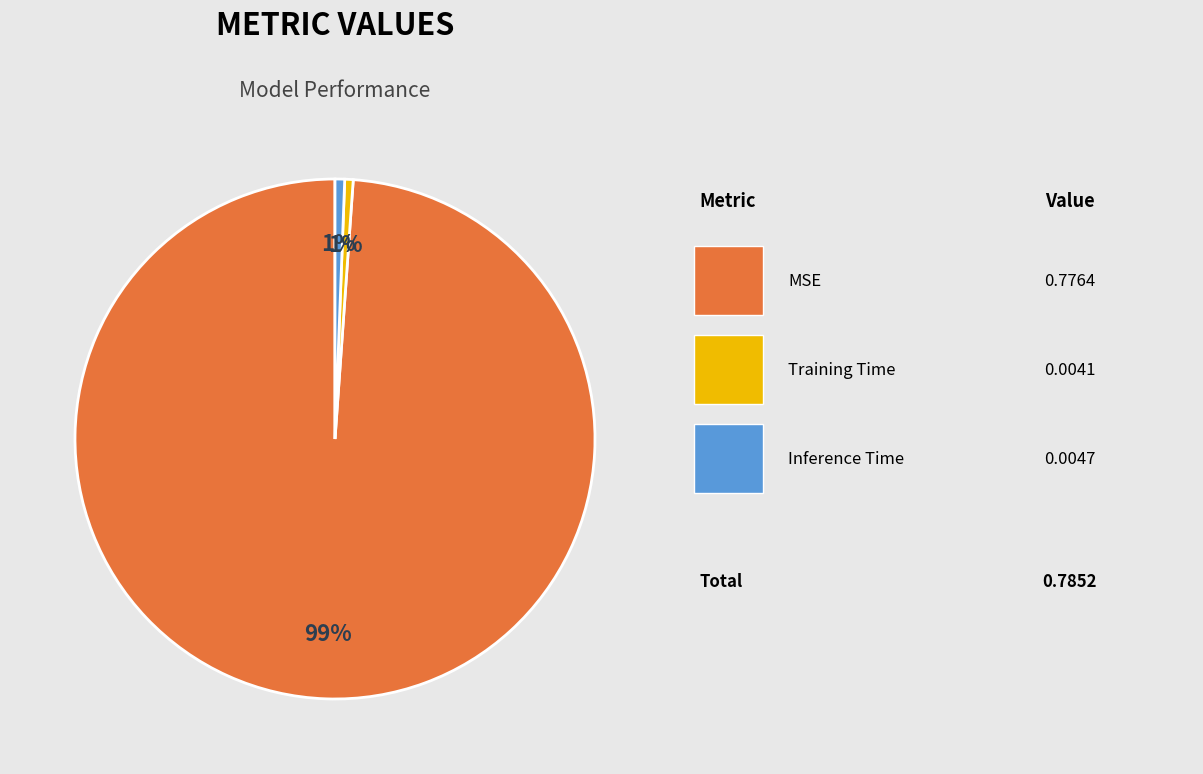

Is there any slice that represents more than half of the pie?

Yes